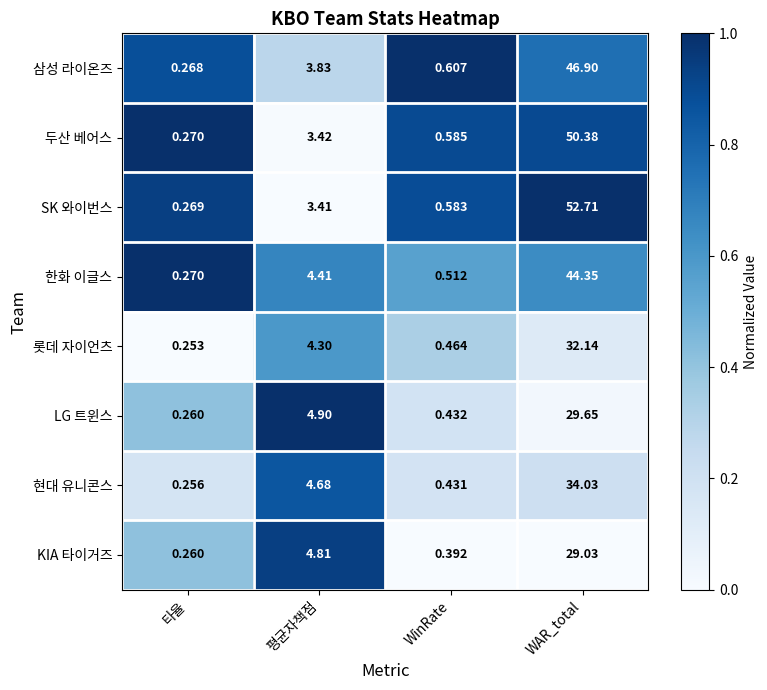

Rank the series by their maximum value, from lowest to highest.

KIA 타이거즈, LG 트윈스, 롯데 자이언츠, 현대 유니콘스, 한화 이글스, 삼성 라이온즈, 두산 베어스, SK 와이번스